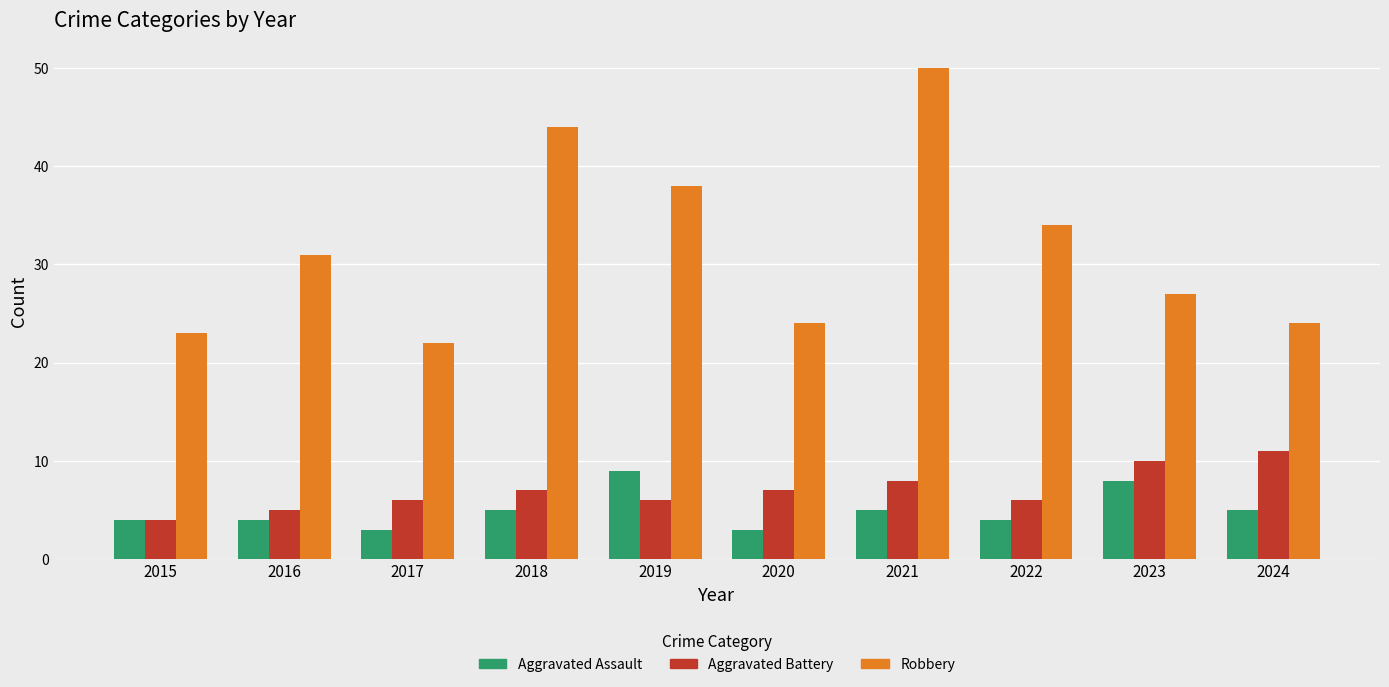

At which label does Aggravated Battery reach its peak?

2024